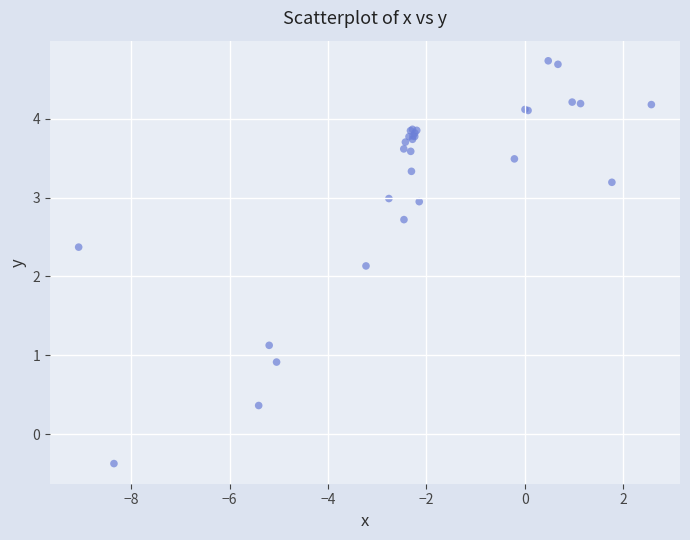

What Y value in the scatter plot is closest to 2?

2.1